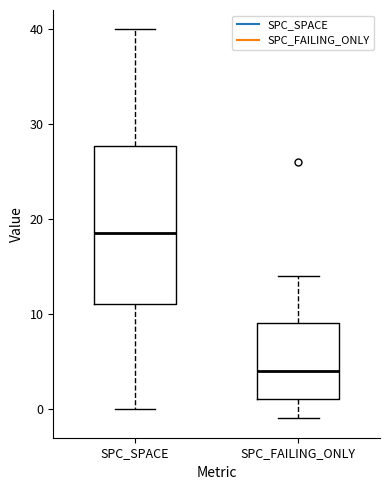

Reading left to right, read every box against the y-axis: the position of its median line, the range the box covers, and the ends of its whiskers. The values are not printed on the chart, so give them approximately, as read against the axis.

SPC_SPACE: median 19, box 11 to 28, whiskers 0 to 40
SPC_FAILING_ONLY: median 4, box 1 to 9, whiskers -1 to 14